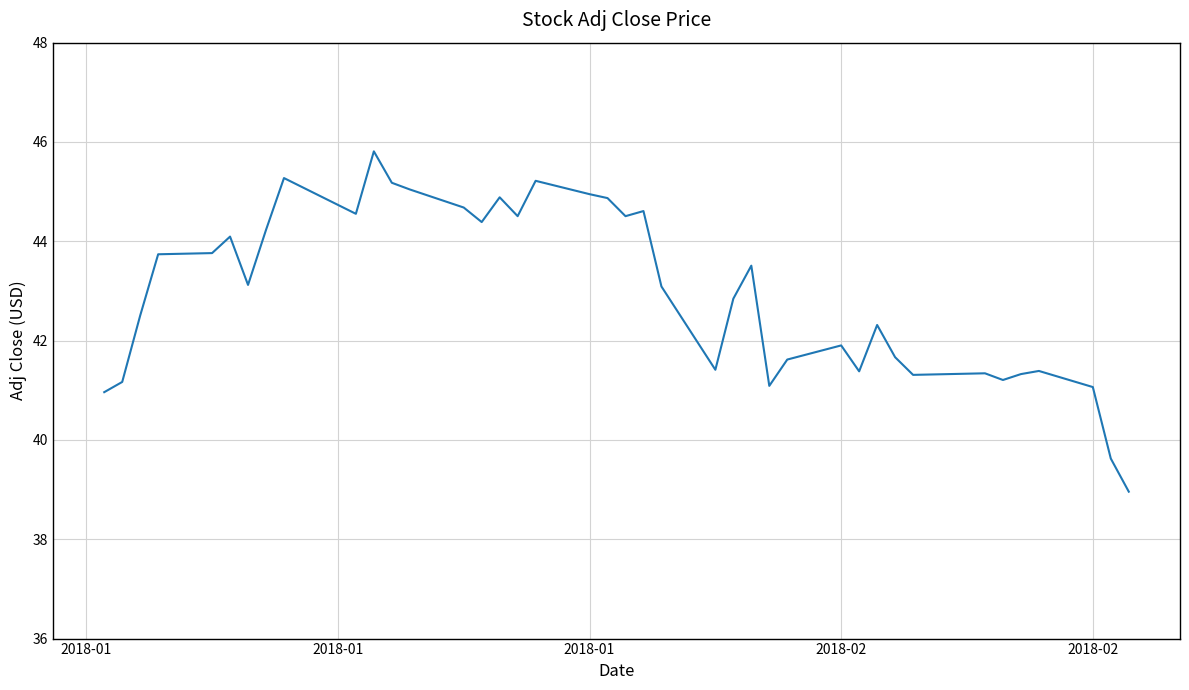

What is the sum of all values?

1719.1